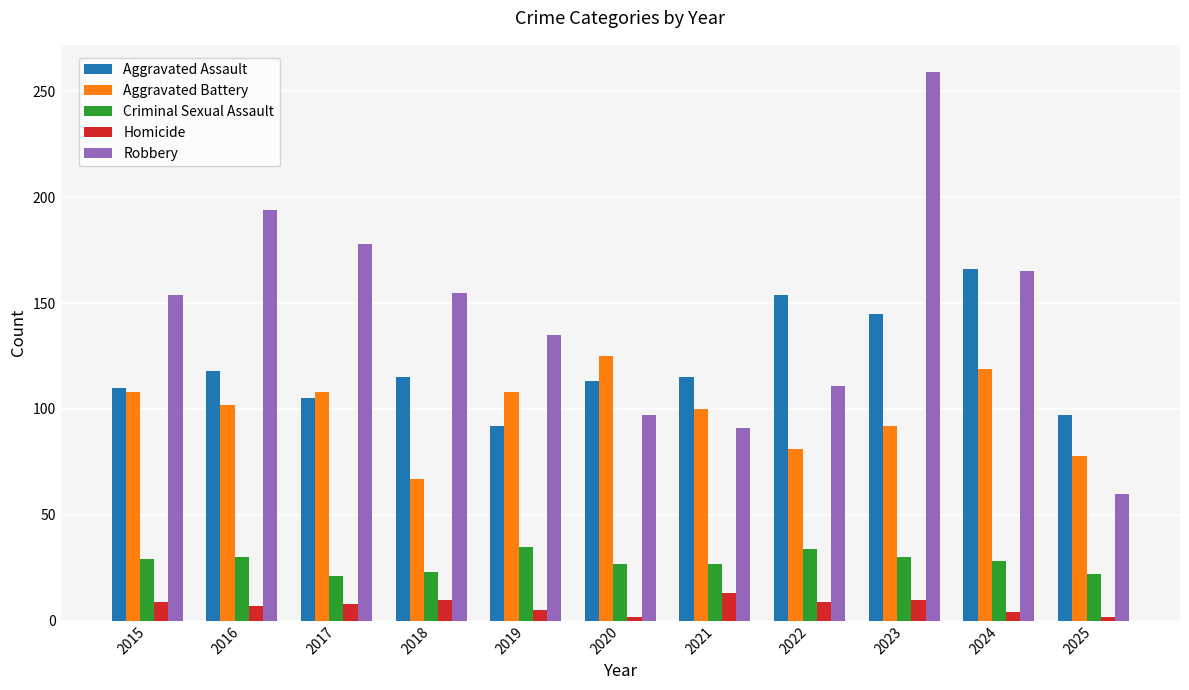

What is the total value across all series at 2016?

451